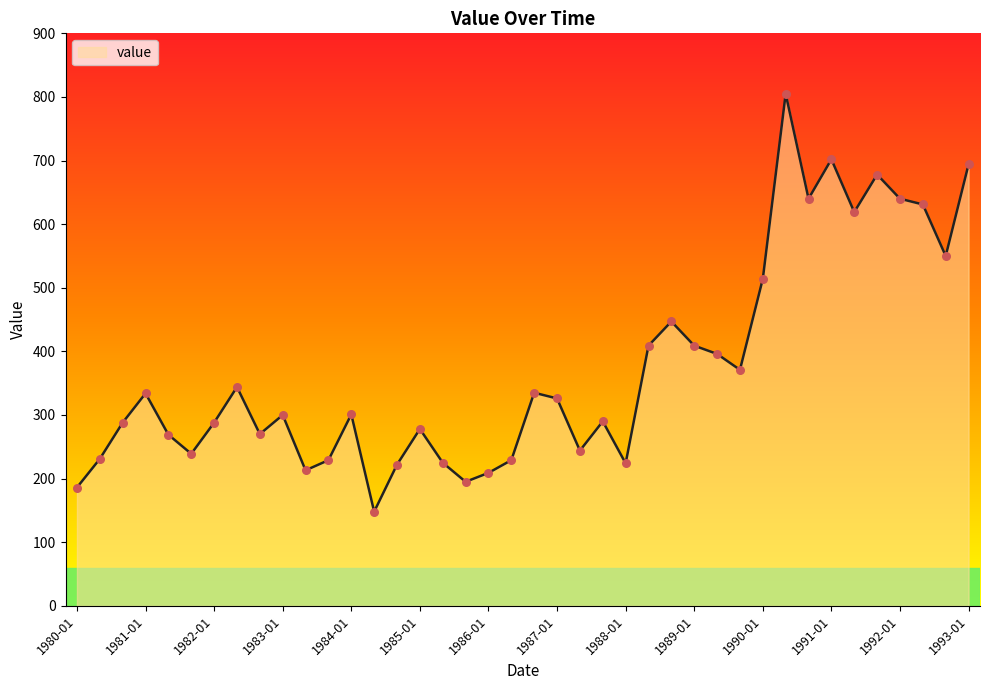

What is the minimum value shown in the chart?

148